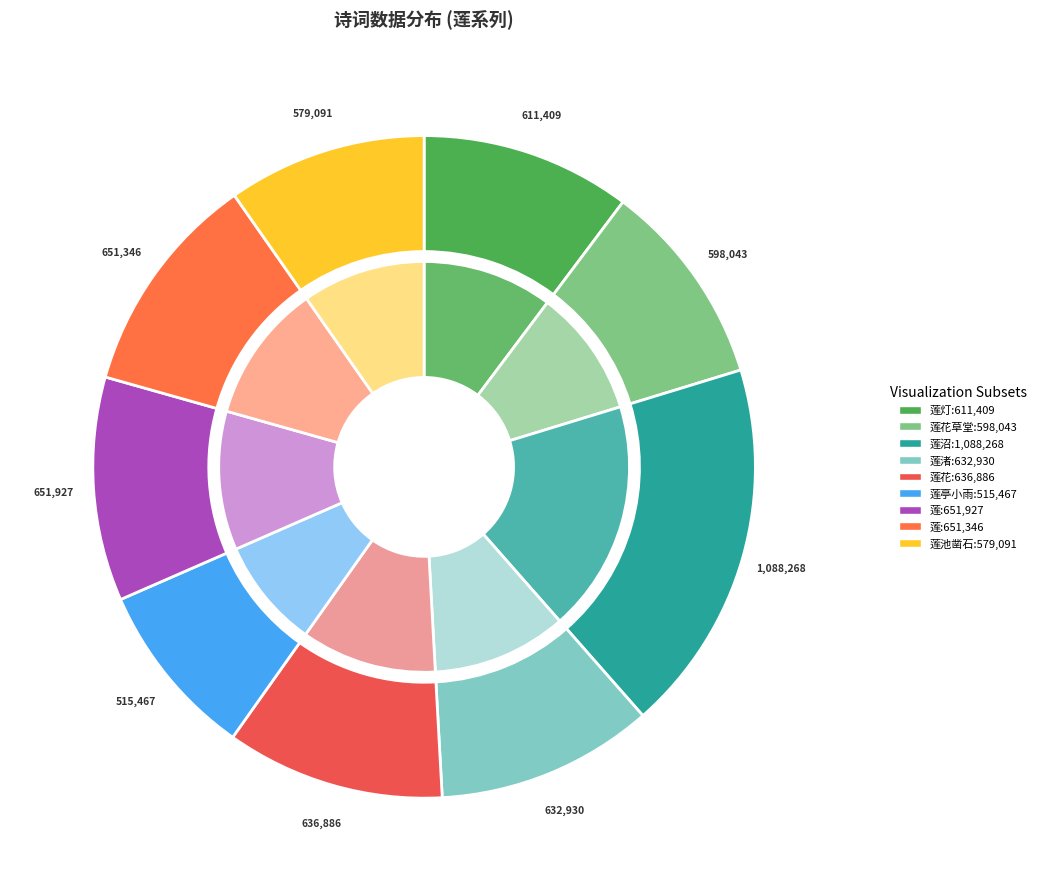

Rank the categories by value from highest to lowest.

云谷二十六咏 其五 莲沼, 五友诗 其五 莲, 怀沅州五友五首 其五 莲, 题画 其五 莲花, 重和堡中八咏 其五 莲渚, 天界寺十咏 其五 莲灯, 五草堂诗 其五 莲花草堂, 东园八景 其五 莲池凿石, 李源十景 其五 莲亭小雨